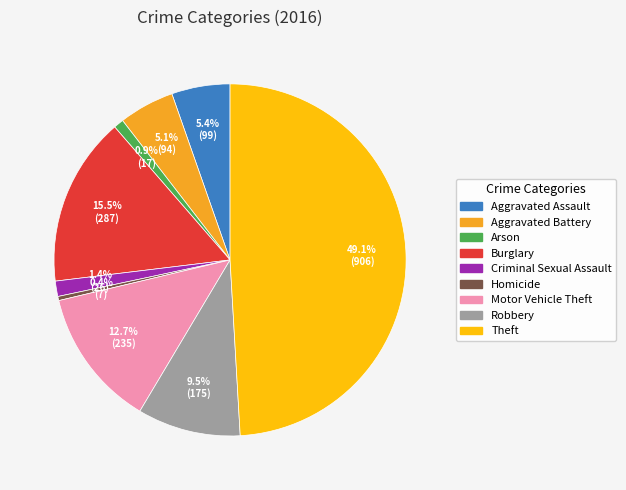

Between Burglary and Arson, which is larger?

Burglary